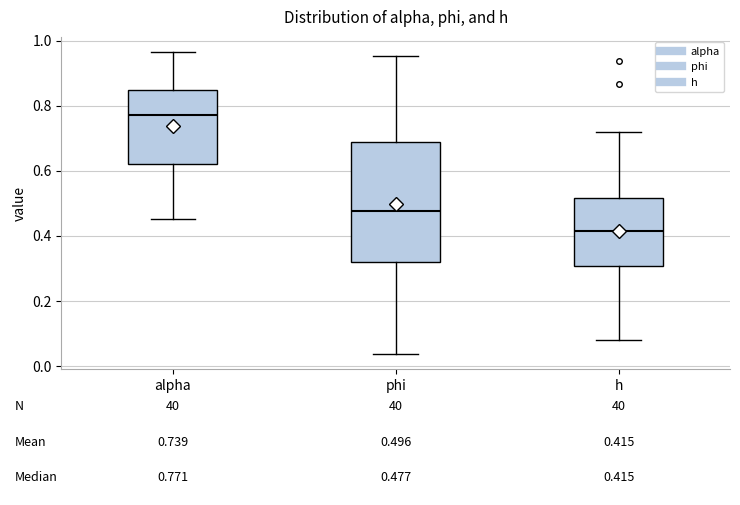

Comparing the boxes themselves (not the whiskers), which one is the tallest?

phi